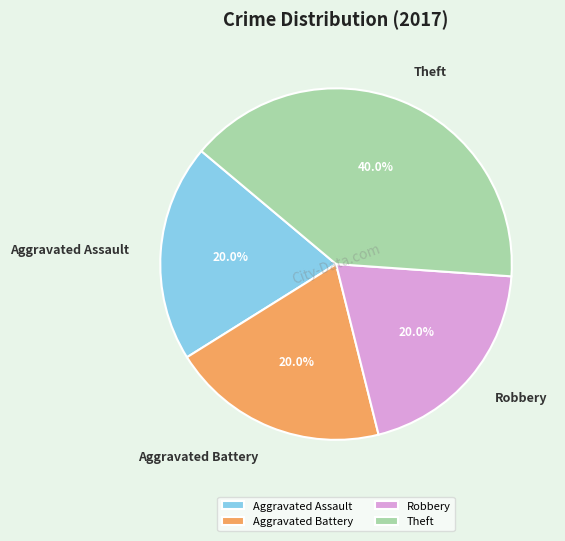

Which slice is the largest?

Theft